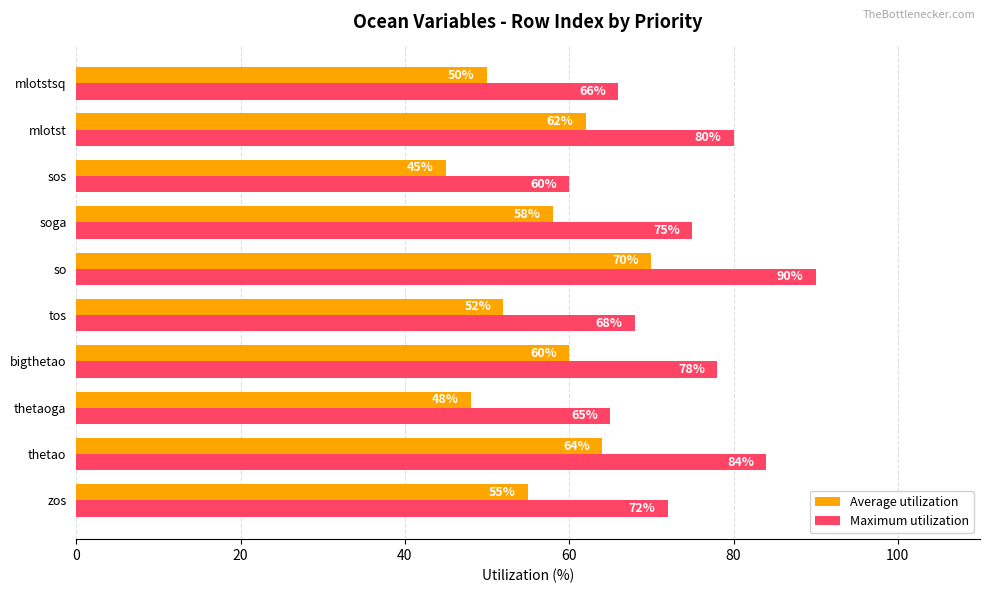

At which category is the sum across all series the highest?

so